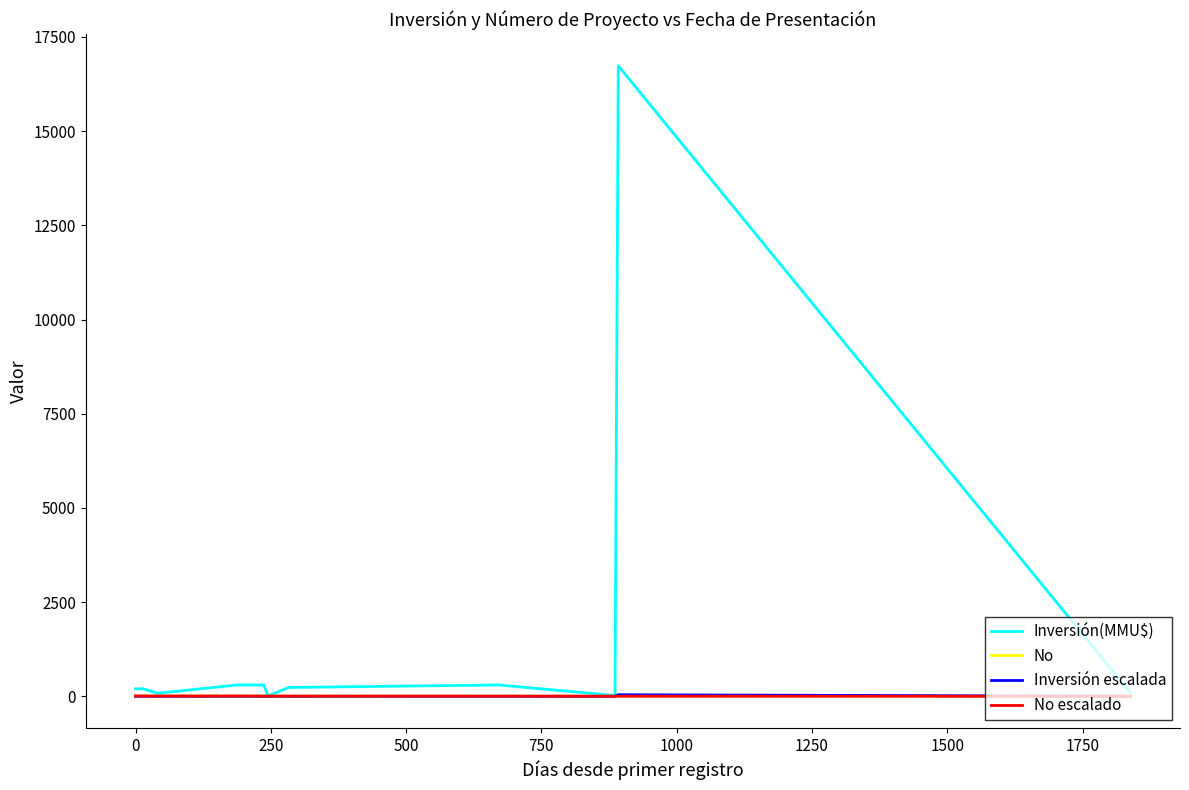

Which series has the largest range (max minus min)?

Inversión(MMU$)